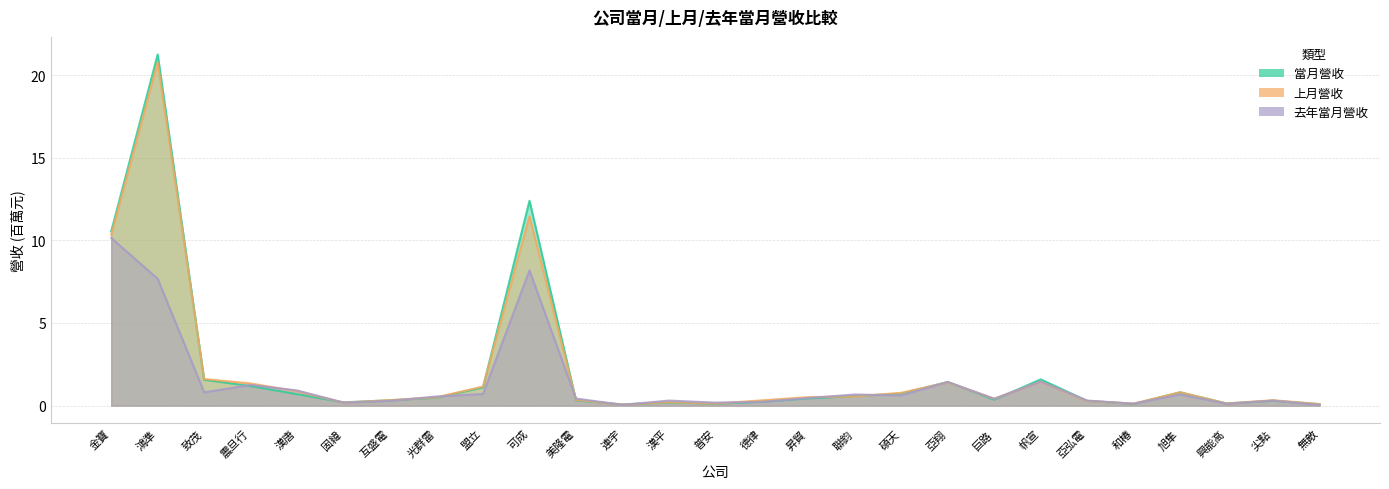

What is the label of the 13th point from the right?

德律